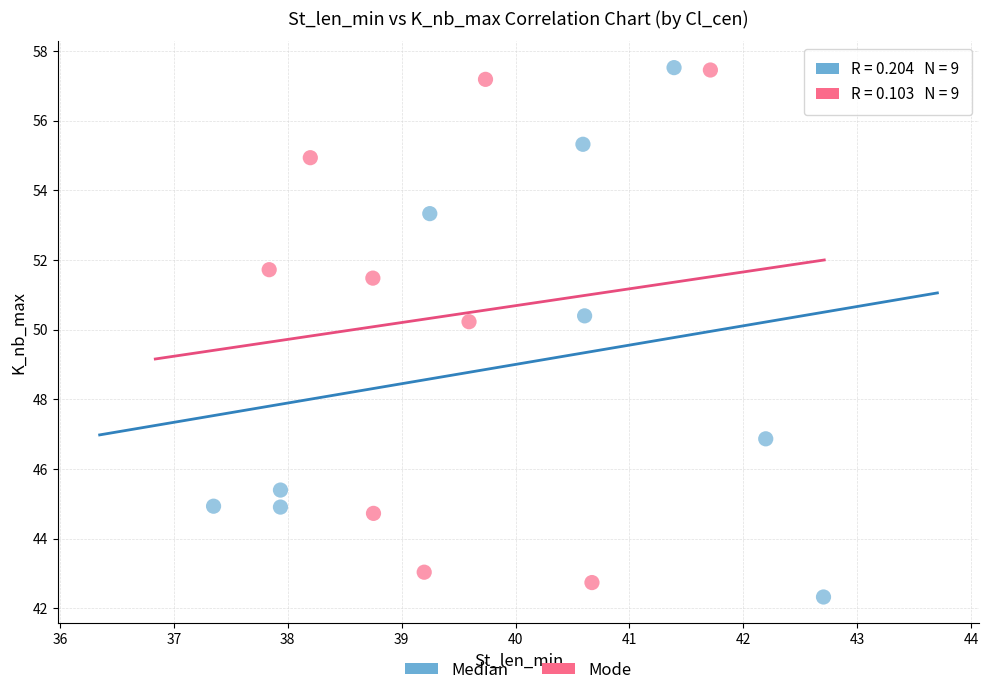

What are all the series names shown in the legend?

Median, Mode